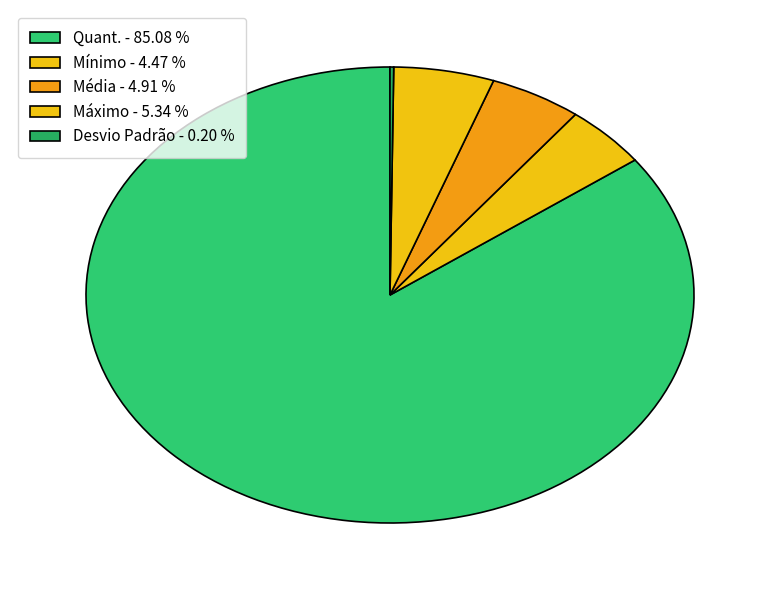

Combined, do Máximo and Quant. account for over 50%?

Yes